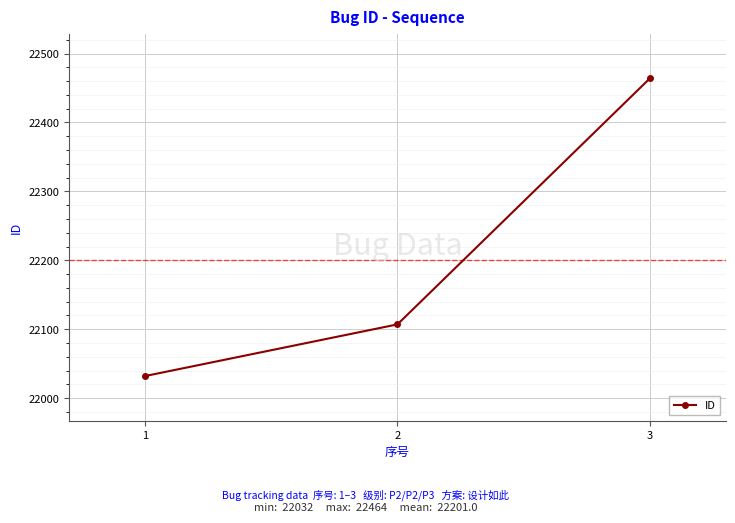

How many data points does each series have?

3